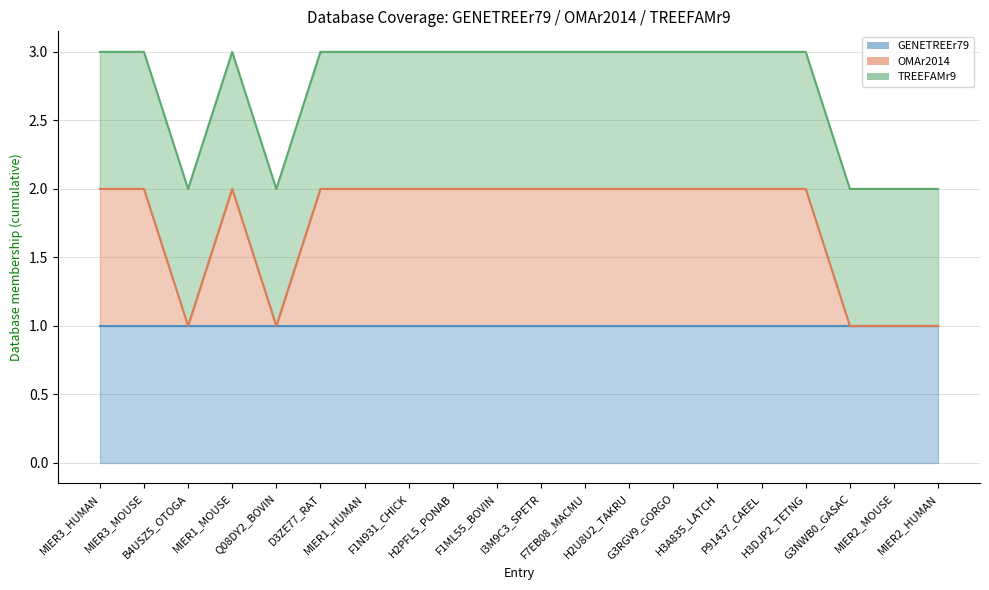

What is the maximum value for GENETREEr79?

1